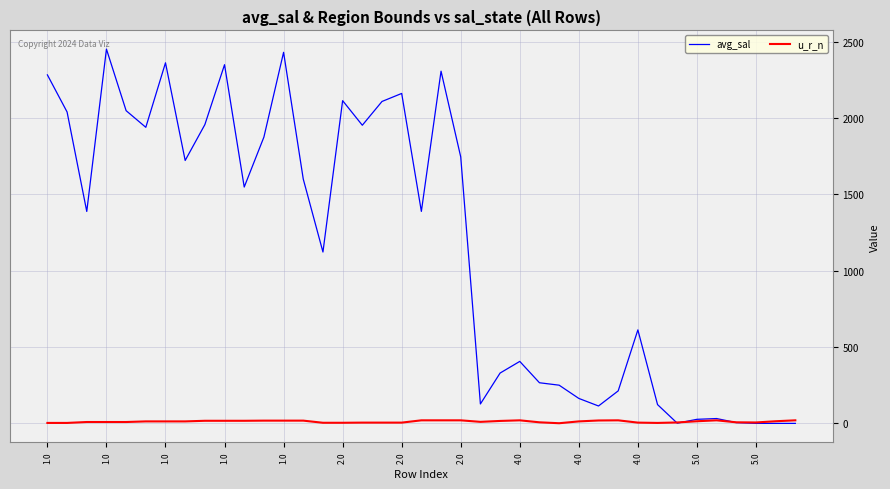

What is the sum of all u_r_n values?

461.0